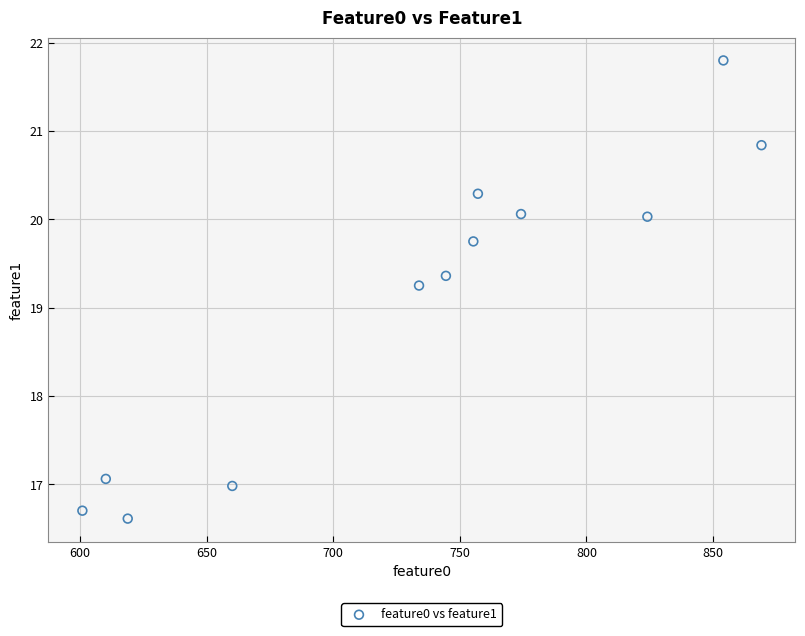

What is the range of Y values (max minus min)?

5.2